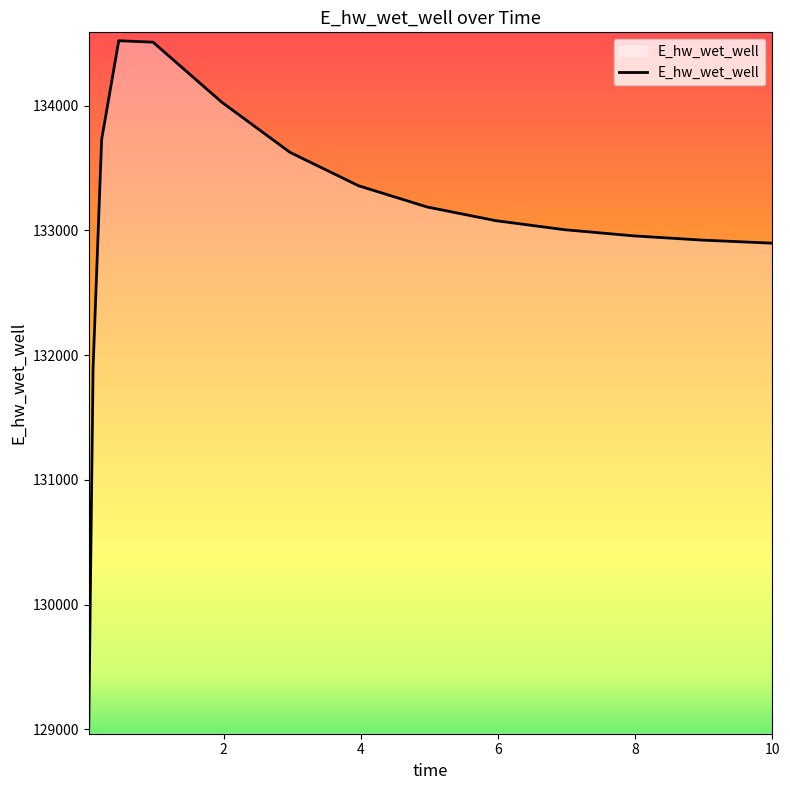

What is the difference between the maximum and minimum values?

5490.0